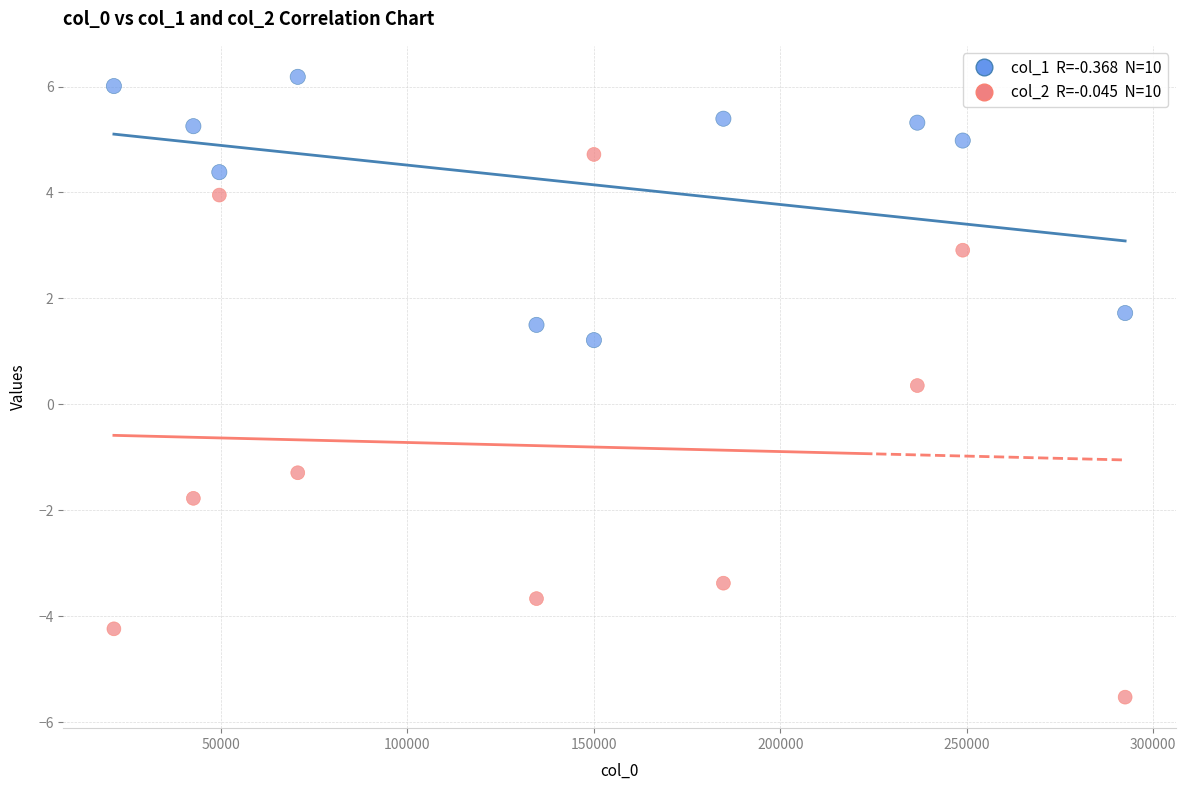

Across all data points, what is the range of Y values (max minus min)?

11.7